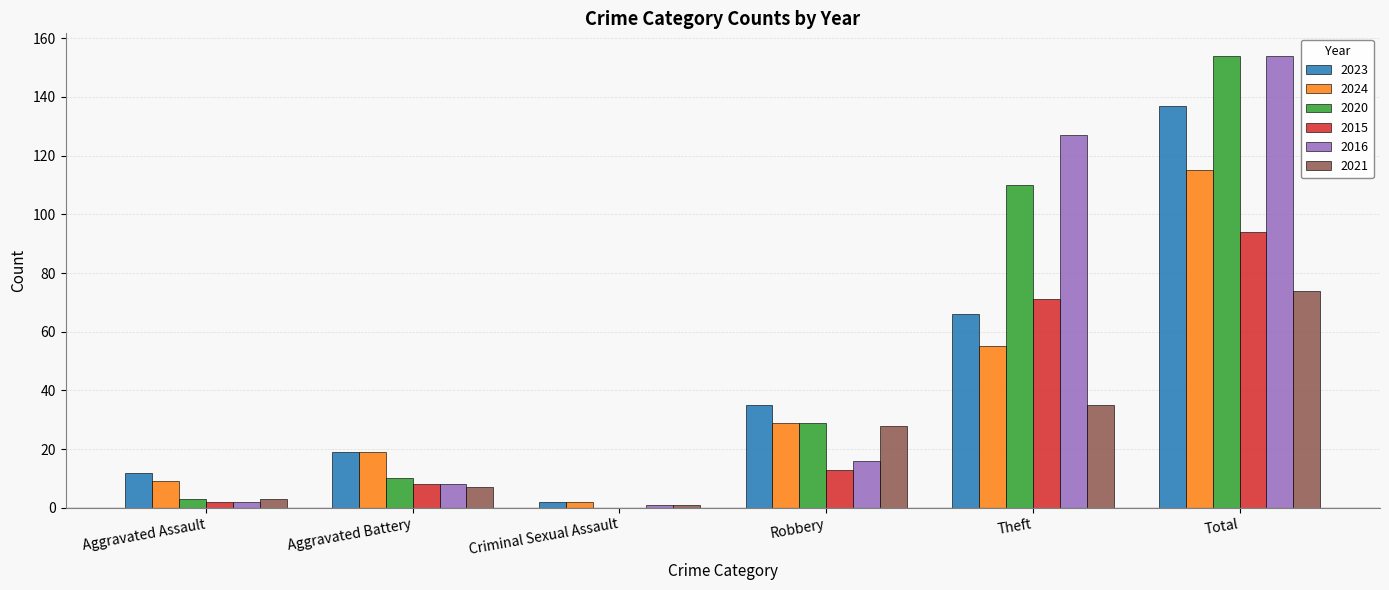

What is the maximum value for 2024?

115